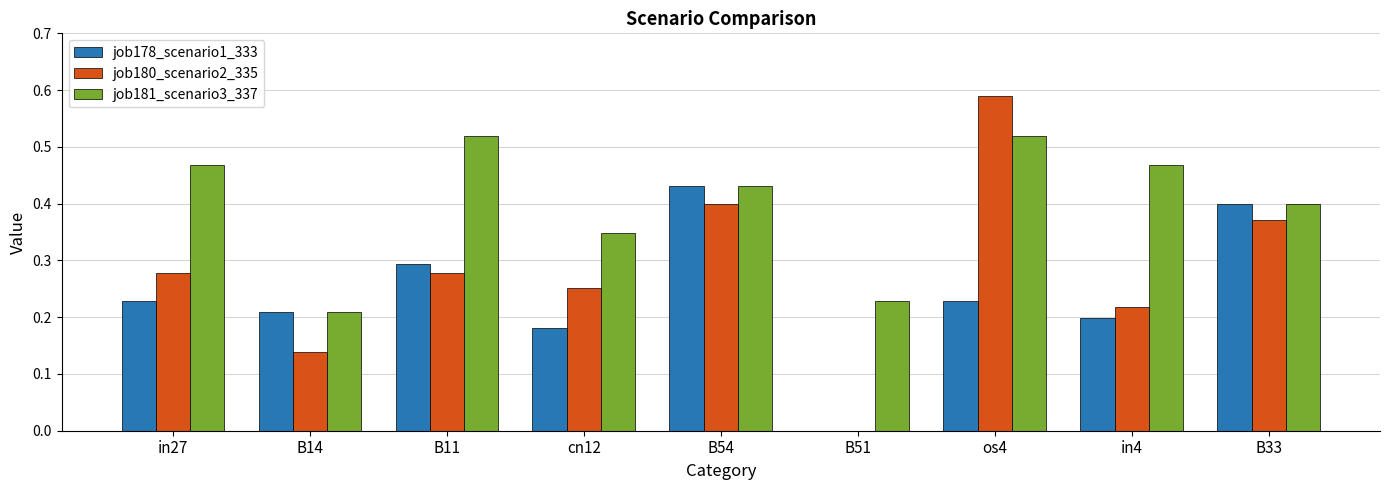

What is the sum of all job178_scenario1_333 values?

2.2